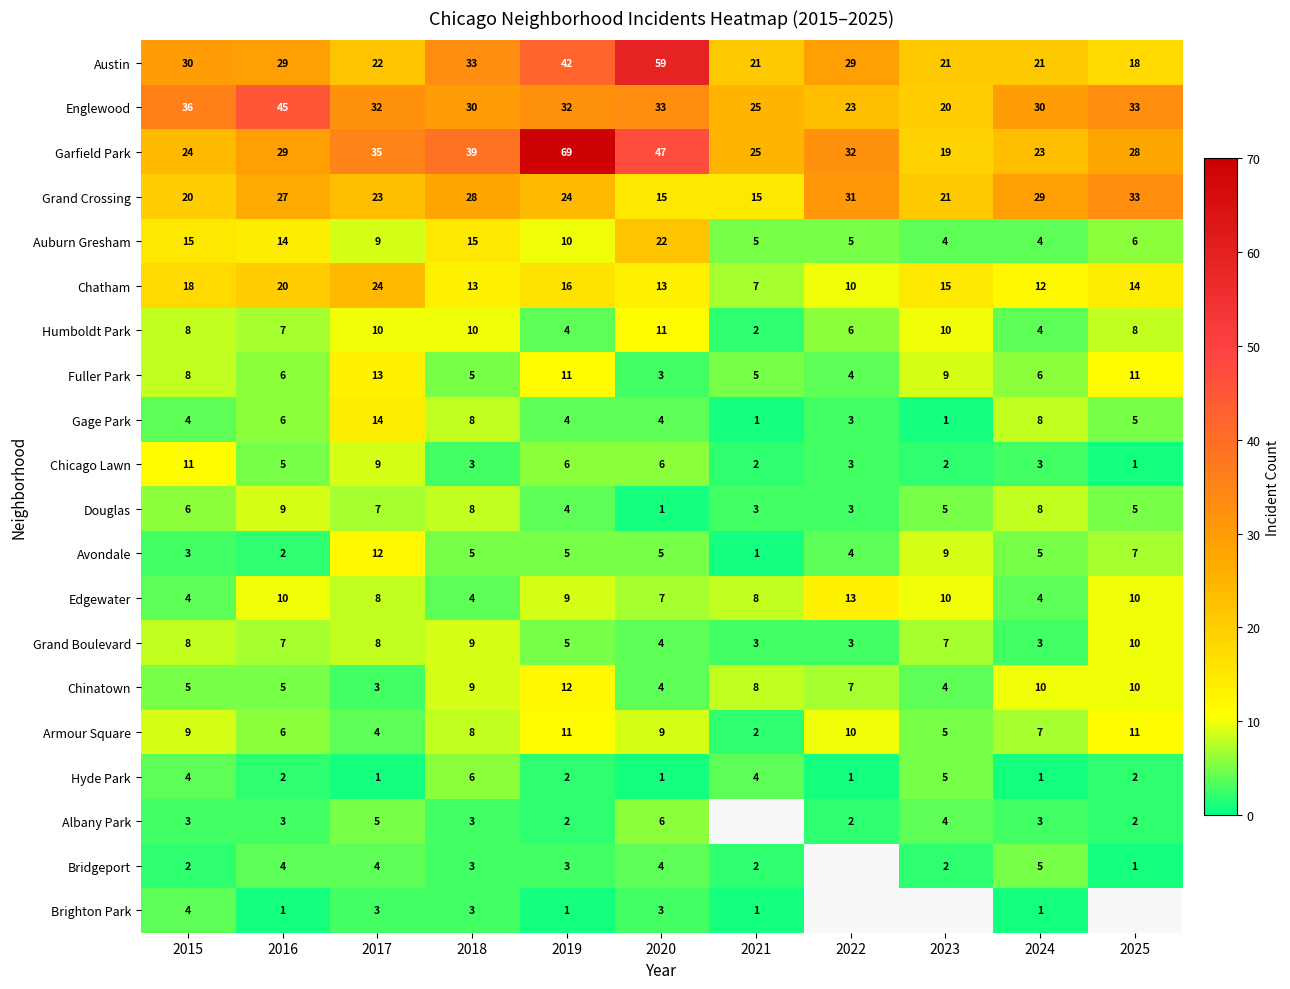

Which category has the highest value across all series?

2019